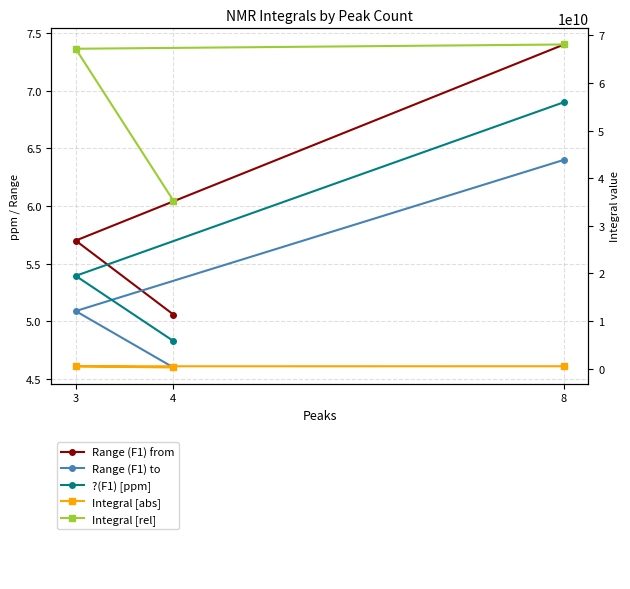

The Range (F1) to series shows 4.6 at 4. True or false?

True